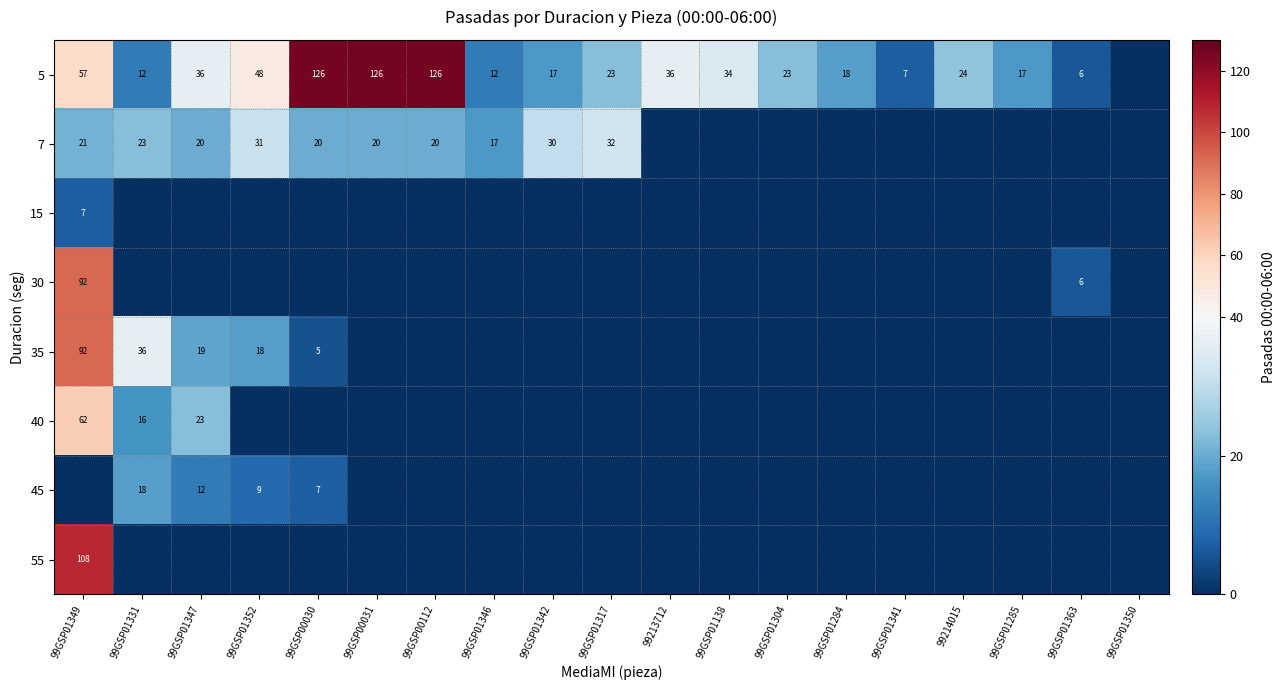

The value of 5 at 99GSP01363 is 6. True or false?

True